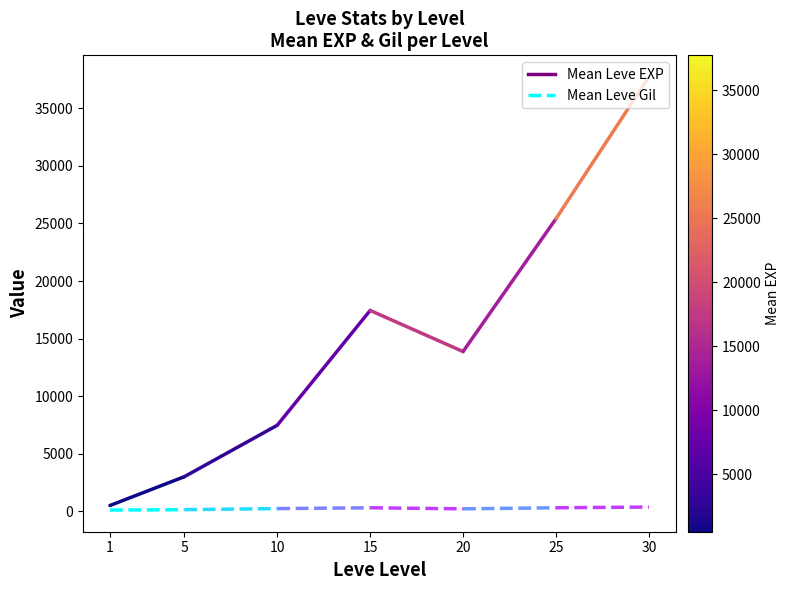

What is the difference between the maximum and minimum values in the Mean Leve Gil series?

36.3